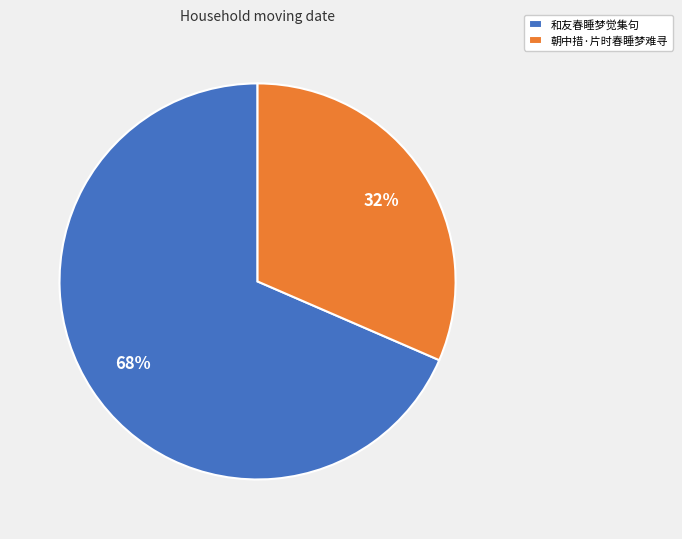

Is the sum of 朝中措·片时春睡梦难寻 and 和友春睡梦觉集句 greater than half?

Yes